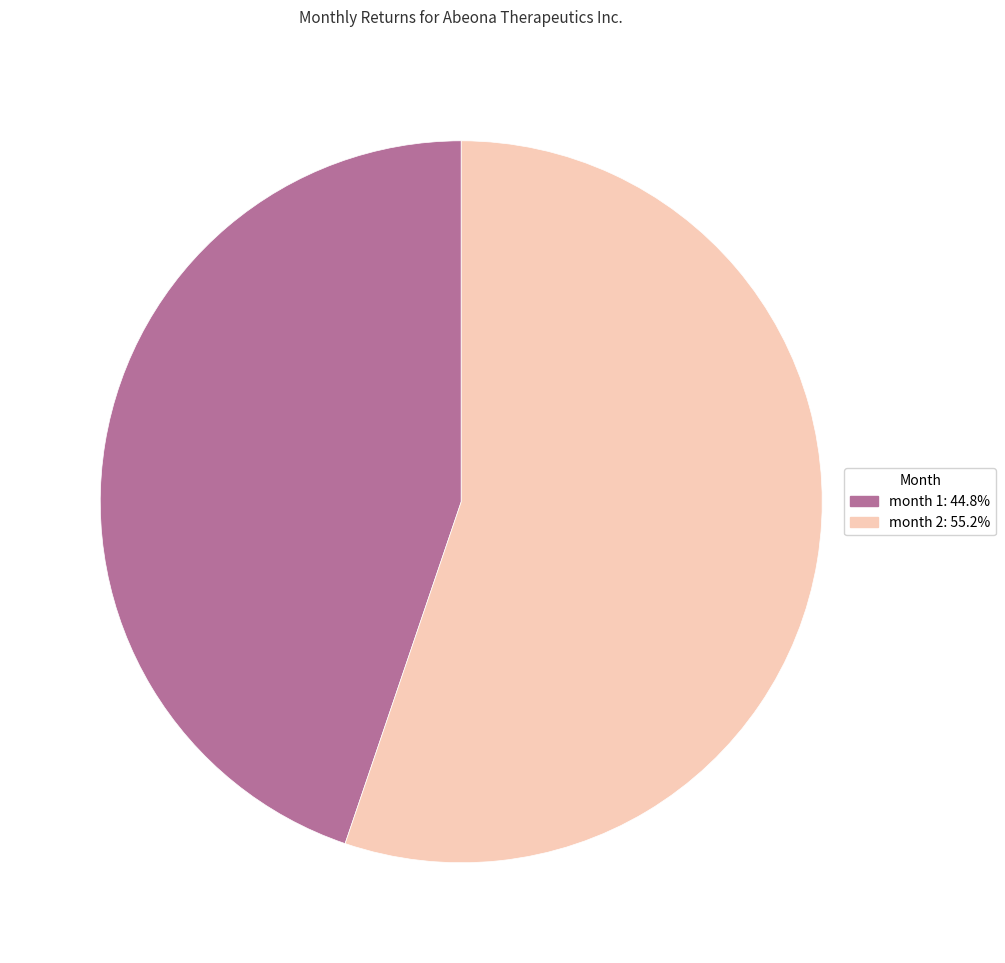

Is there any slice that represents more than half of the pie?

Yes